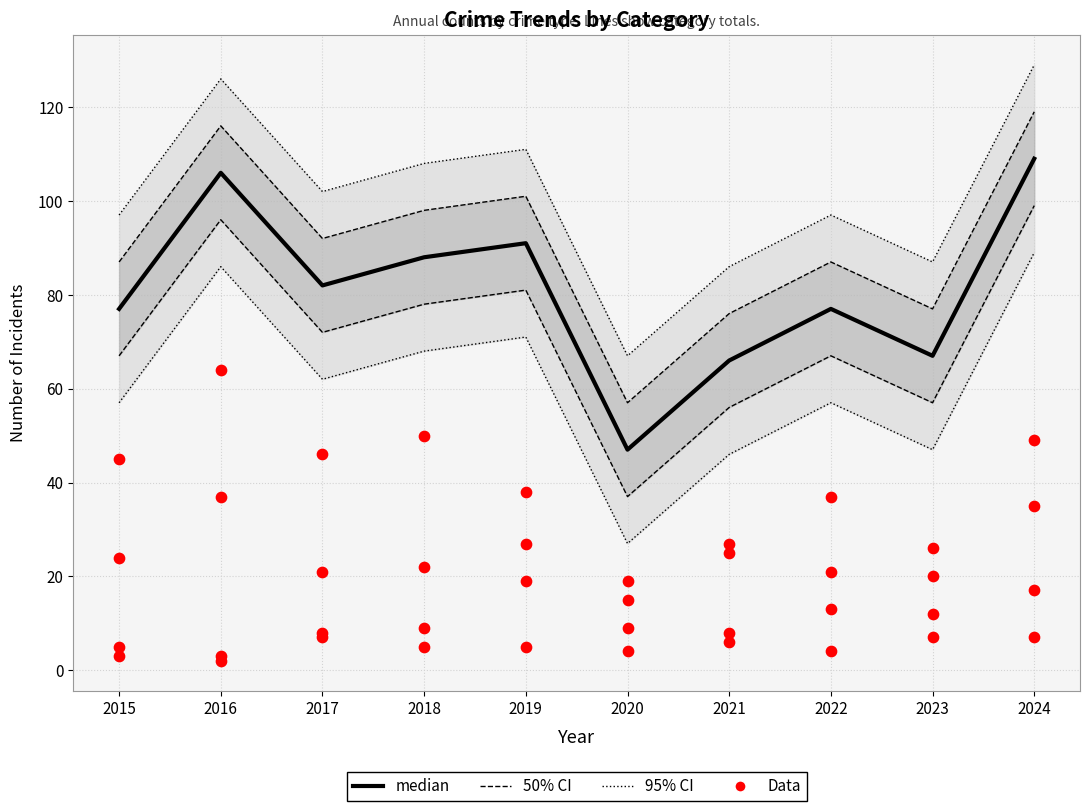

Which series has the largest total across all categories?

95% CI